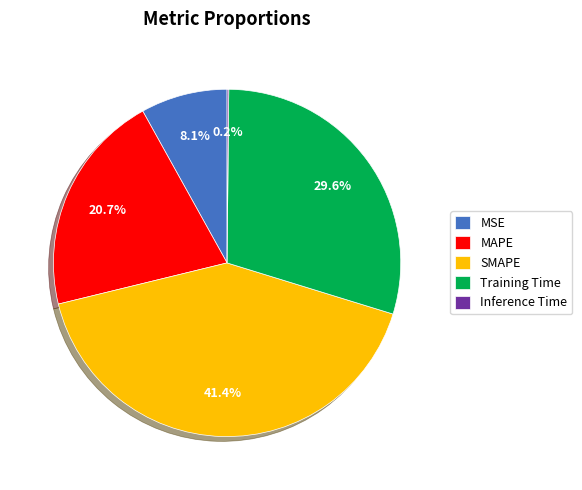

The MSE slice represents 18% of the pie. True or false?

False